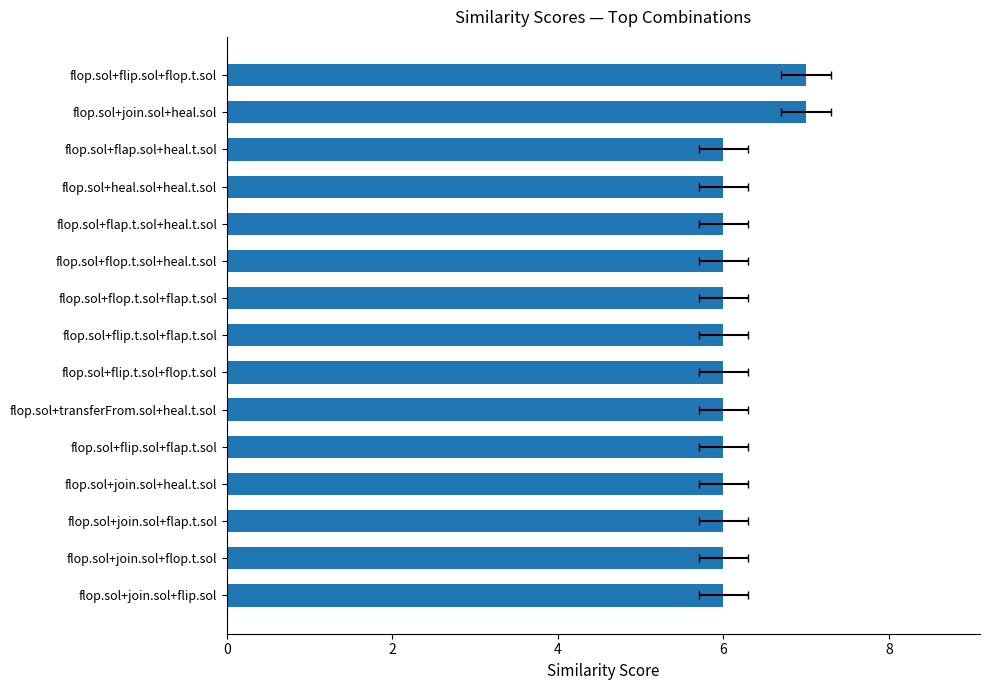

What is the difference between the maximum and minimum values?

1